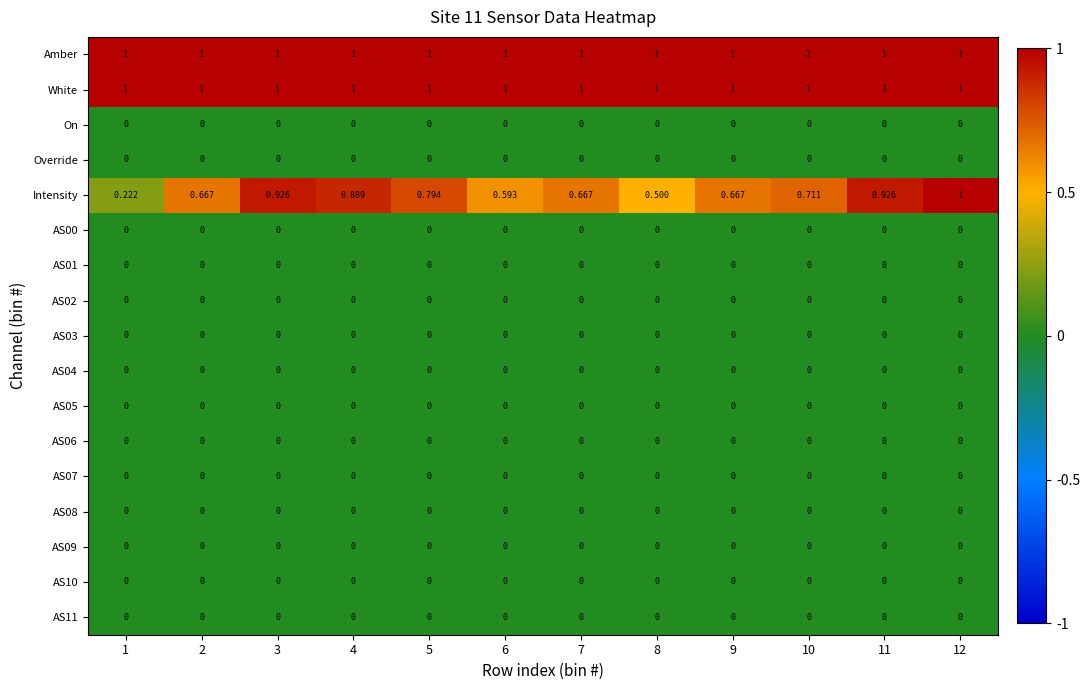

Which series has the largest range (max minus min)?

Intensity